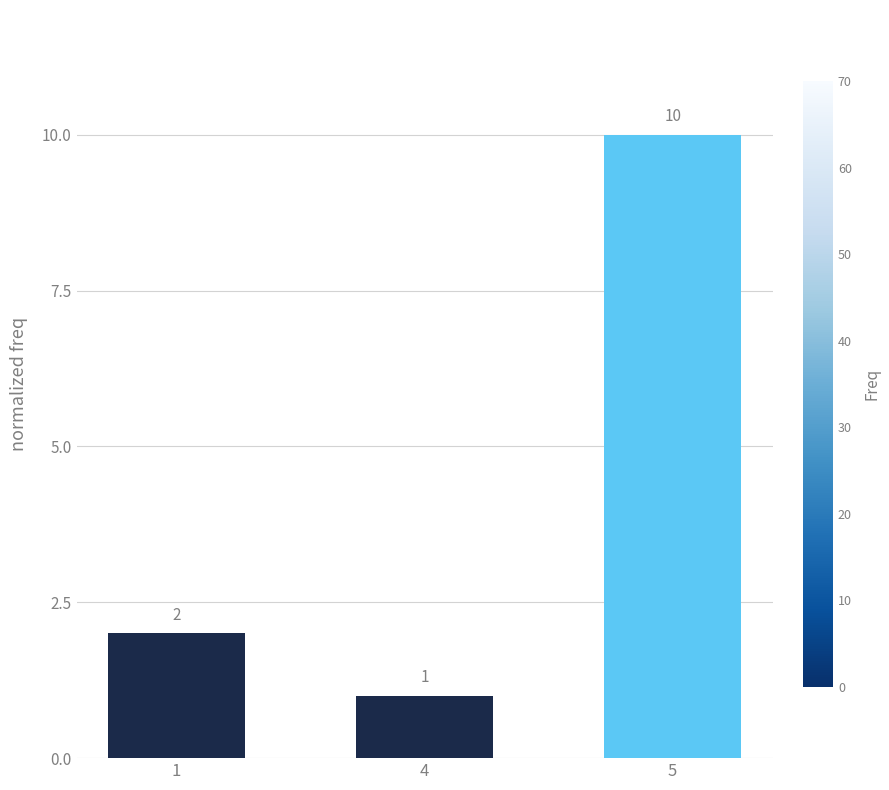

Which has a higher value, 5 or 4?

5